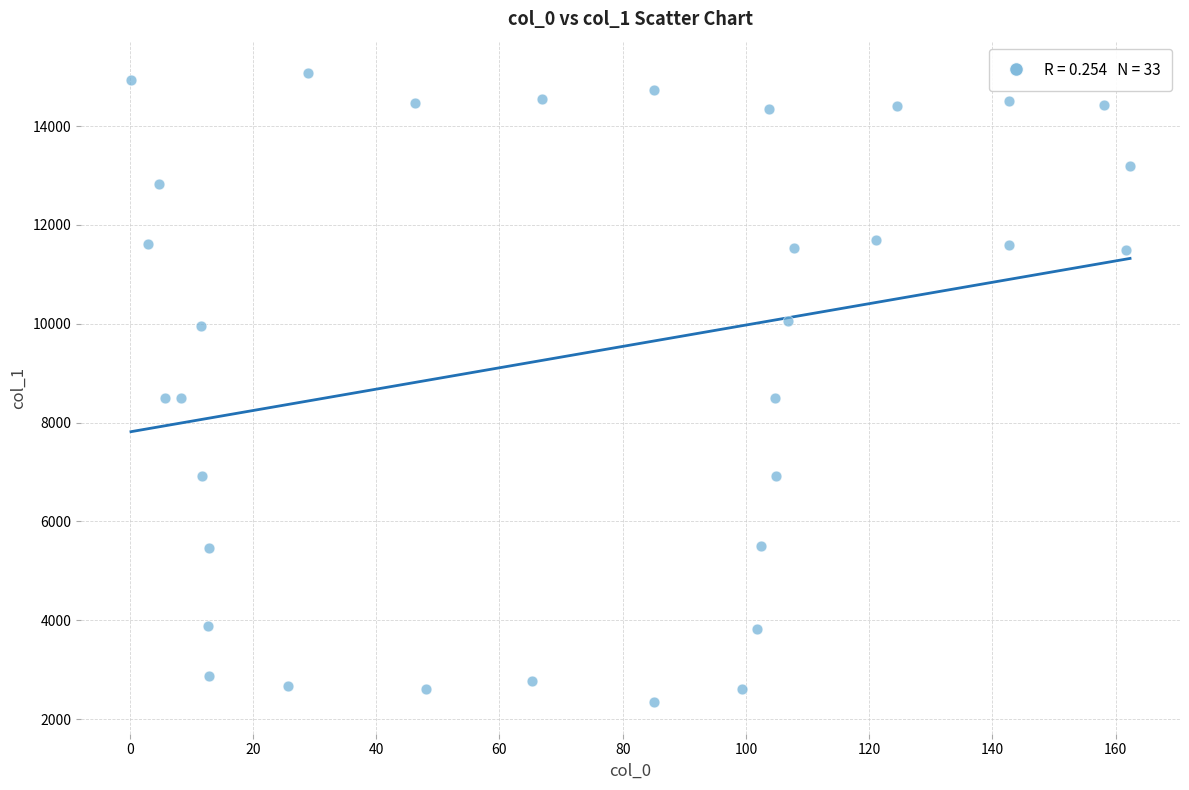

What is the range of X values (max minus min)?

162.1